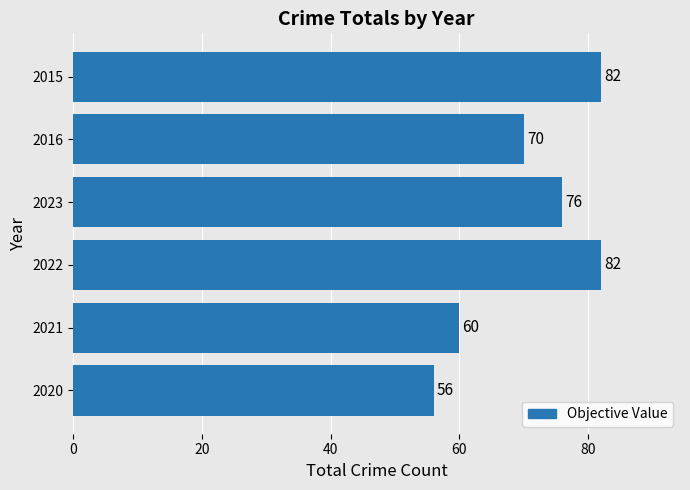

Reading bottom to top, transcribe all the data shown in this chart.

2020=56	2021=60	2022=82	2023=76	2016=70	2015=82